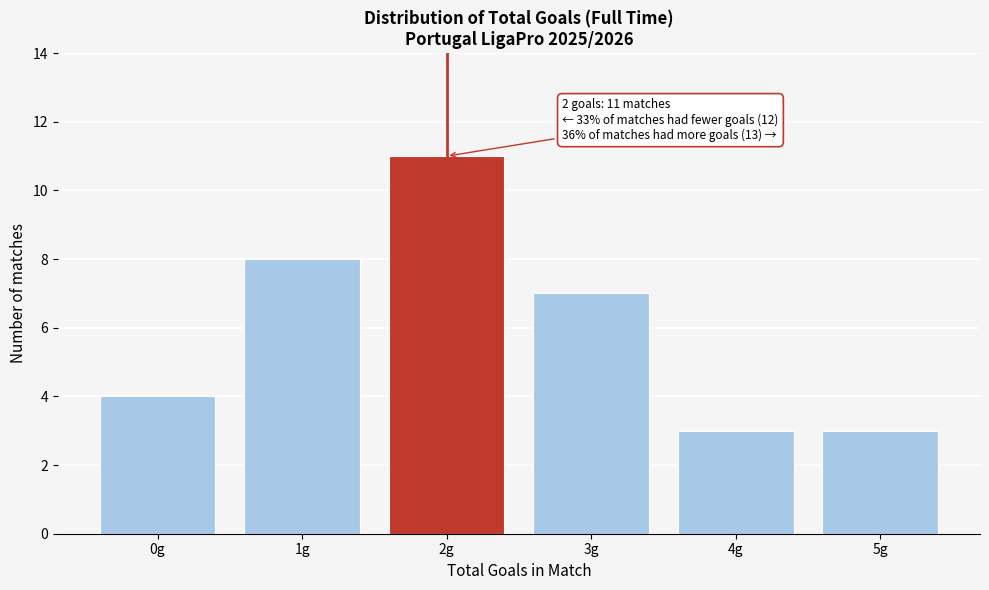

Reading left to right, what are all the values shown in this chart?

0g=4	1g=8	2g=11	3g=7	4g=3	5g=3